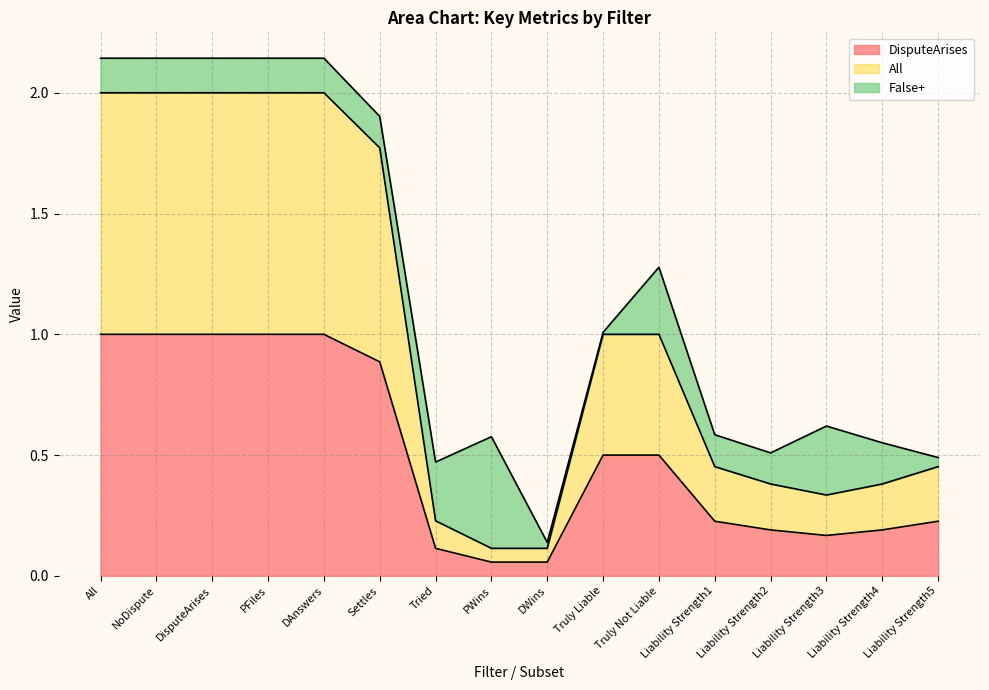

What is the maximum value for DisputeArises?

1.0